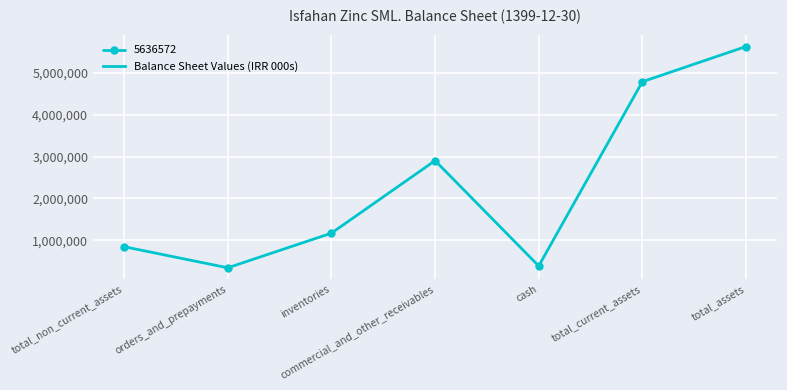

Approximately how many times larger is the value at total_assets compared to orders_and_prepayments?

16.6